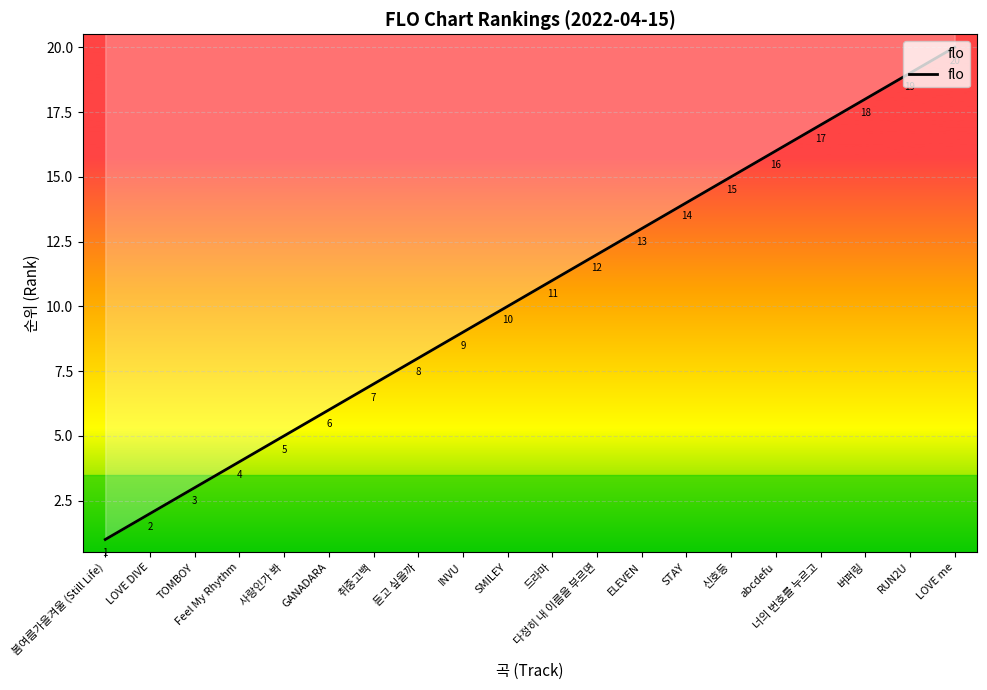

What is the sum of the values at TOMBOY and 듣고 싶을까?

11